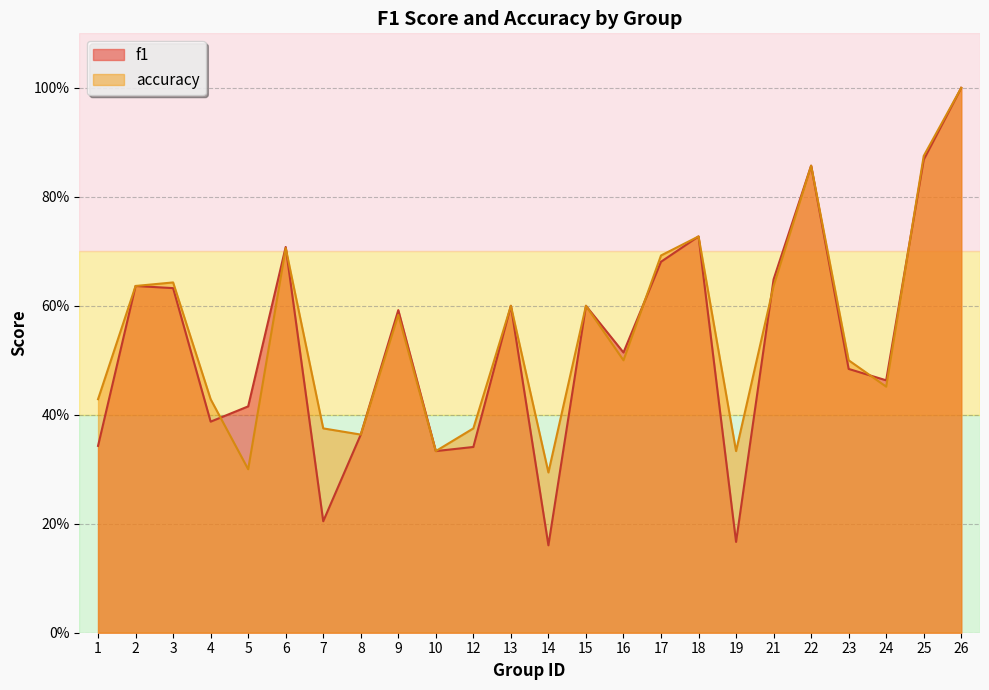

The value of f1 at 12 is 0.6. True or false?

False